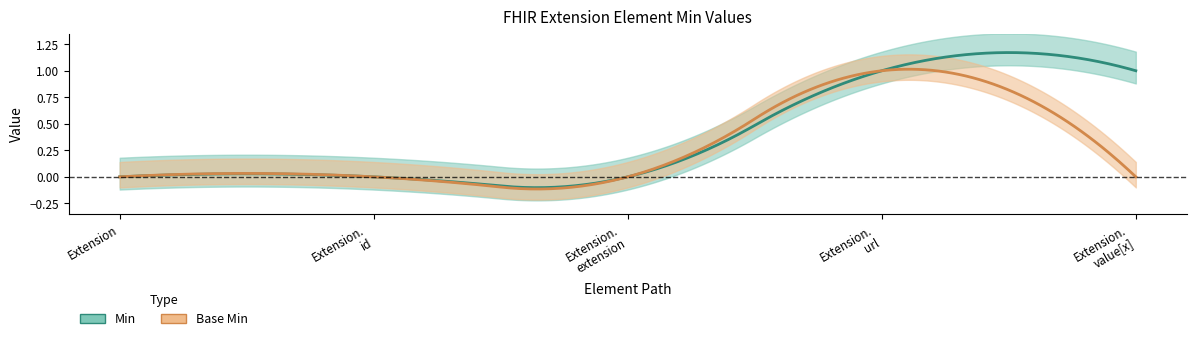

What position from the right is Extension.value[x]?

1